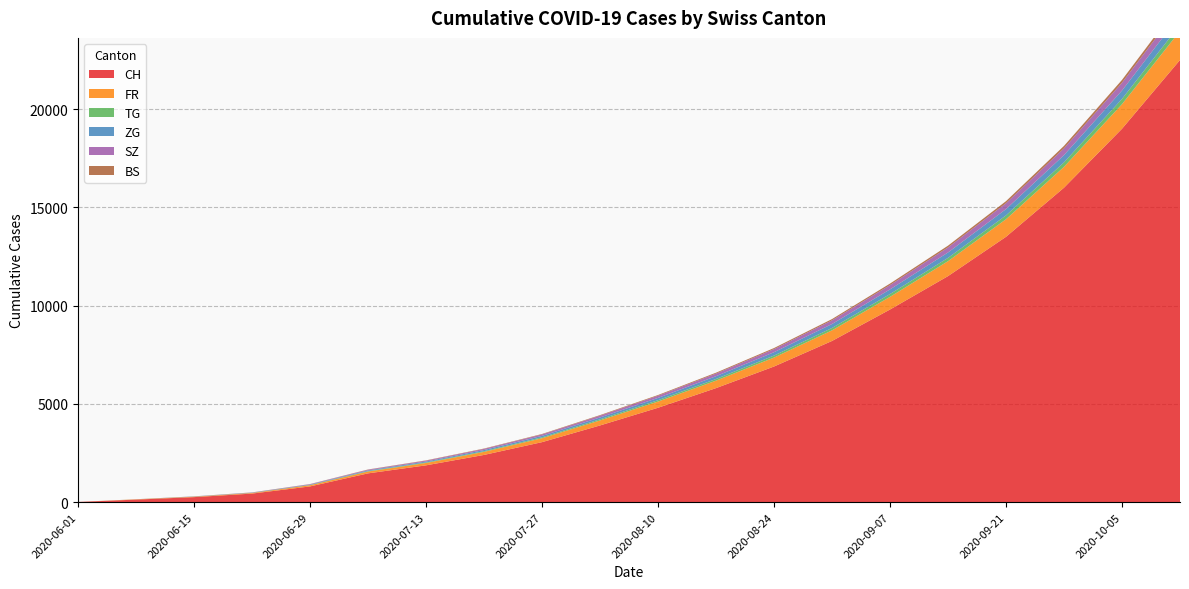

Reading left to right, what are all the values shown in this chart?

CH: 2020-06-01=6	2020-06-08=126	2020-06-15=252	2020-06-22=432	2020-06-29=797	2020-07-06=1461	2020-07-13=1870	2020-07-20=2400	2020-07-27=3050	2020-08-03=3900	2020-08-10=4800	2020-08-17=5800	2020-08-24=6900	2020-08-31=8200	2020-09-07=9800	2020-09-14=11500	2020-09-21=13500	2020-09-28=16000	2020-10-05=19000	2020-10-12=22500
FR: 2020-06-01=0	2020-06-08=13	2020-06-15=22	2020-06-22=32	2020-06-29=61	2020-07-06=94	2020-07-13=120	2020-07-20=155	2020-07-27=200	2020-08-03=255	2020-08-10=315	2020-08-17=380	2020-08-24=455	2020-08-31=540	2020-09-07=645	2020-09-14=760	2020-09-21=895	2020-09-28=1060	2020-10-05=1250	2020-10-12=1480
BS: 2020-06-01=0	2020-06-08=4	2020-06-15=5	2020-06-22=7	2020-06-29=7	2020-07-06=12	2020-07-13=15	2020-07-20=19	2020-07-27=24	2020-08-03=30	2020-08-10=37	2020-08-17=45	2020-08-24=54	2020-08-31=64	2020-09-07=76	2020-09-14=89	2020-09-21=105	2020-09-28=123	2020-10-05=144	2020-10-12=168
TG: 2020-06-01=0	2020-06-08=1	2020-06-15=1	2020-06-22=2	2020-06-29=11	2020-07-06=21	2020-07-13=27	2020-07-20=35	2020-07-27=45	2020-08-03=57	2020-08-10=70	2020-08-17=85	2020-08-24=102	2020-08-31=121	2020-09-07=143	2020-09-14=168	2020-09-21=197	2020-09-28=231	2020-10-05=270	2020-10-12=315
ZG: 2020-06-01=0	2020-06-08=1	2020-06-15=11	2020-06-22=14	2020-06-29=21	2020-07-06=36	2020-07-13=46	2020-07-20=59	2020-07-27=75	2020-08-03=95	2020-08-10=117	2020-08-17=142	2020-08-24=170	2020-08-31=201	2020-09-07=236	2020-09-14=275	2020-09-21=319	2020-09-28=369	2020-10-05=425	2020-10-12=488
SZ: 2020-06-01=0	2020-06-08=0	2020-06-15=1	2020-06-22=6	2020-06-29=21	2020-07-06=35	2020-07-13=45	2020-07-20=57	2020-07-27=72	2020-08-03=90	2020-08-10=110	2020-08-17=133	2020-08-24=159	2020-08-31=188	2020-09-07=221	2020-09-14=258	2020-09-21=299	2020-09-28=345	2020-10-05=397	2020-10-12=455